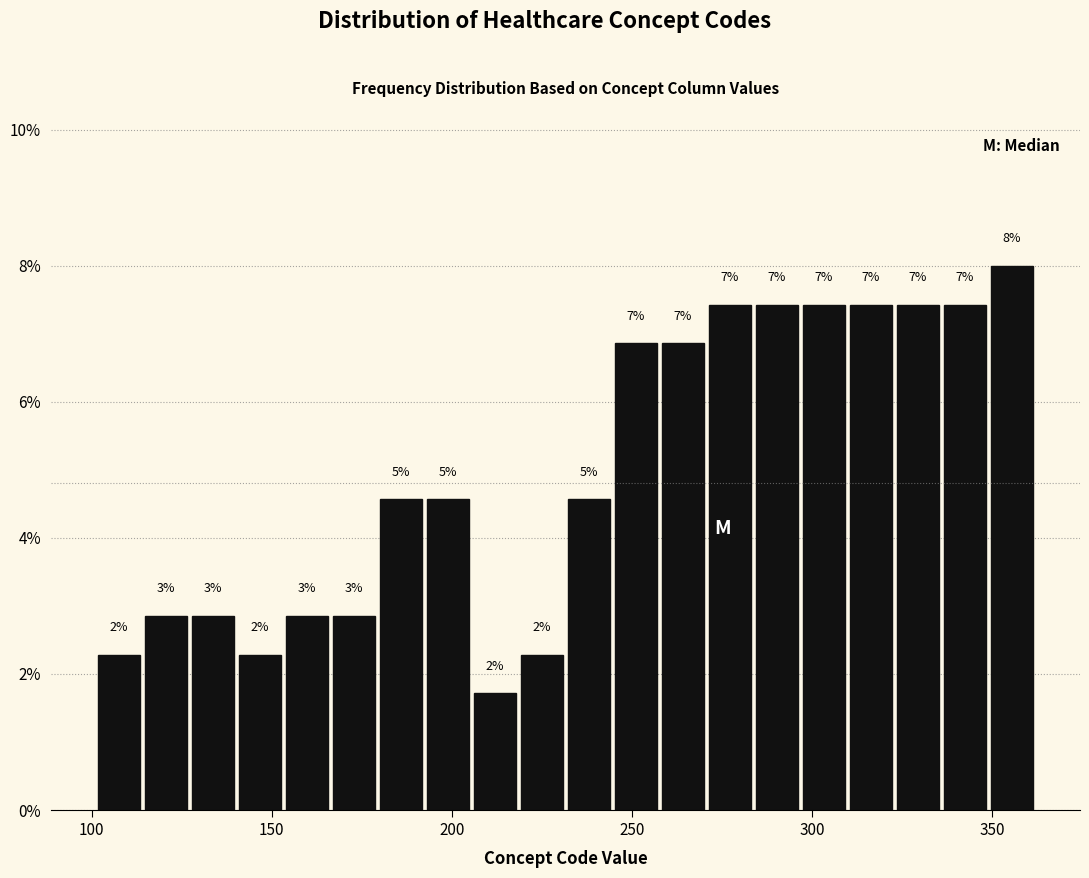

Around what value on the x-axis is the tallest bar? Give the approximate position of its centre, as read against the axis.

355